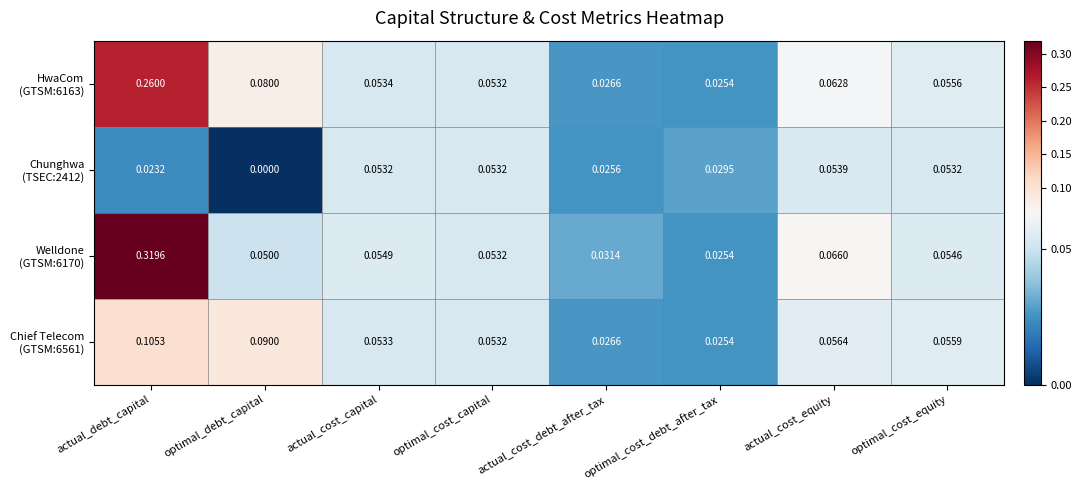

Which category has the highest value across all series?

actual_debt_capital